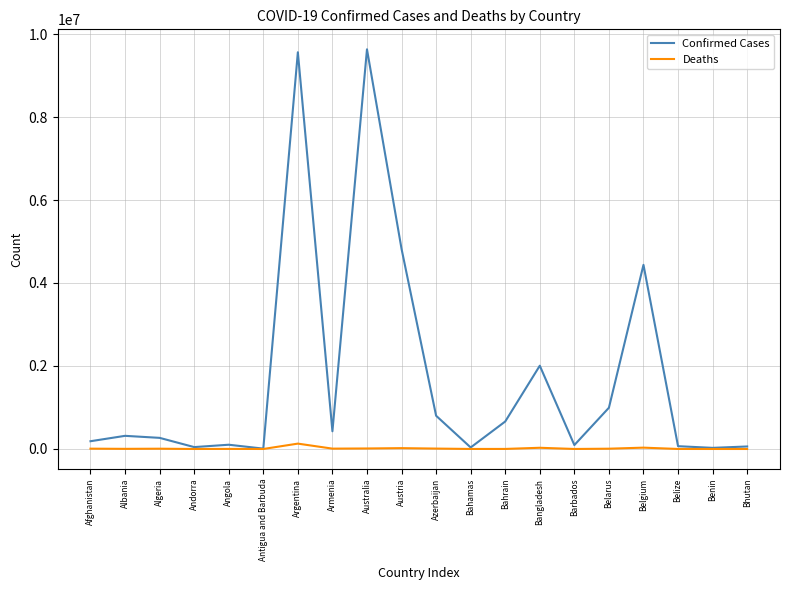

What is the difference between the maximum and minimum values in the Deaths series?

129348